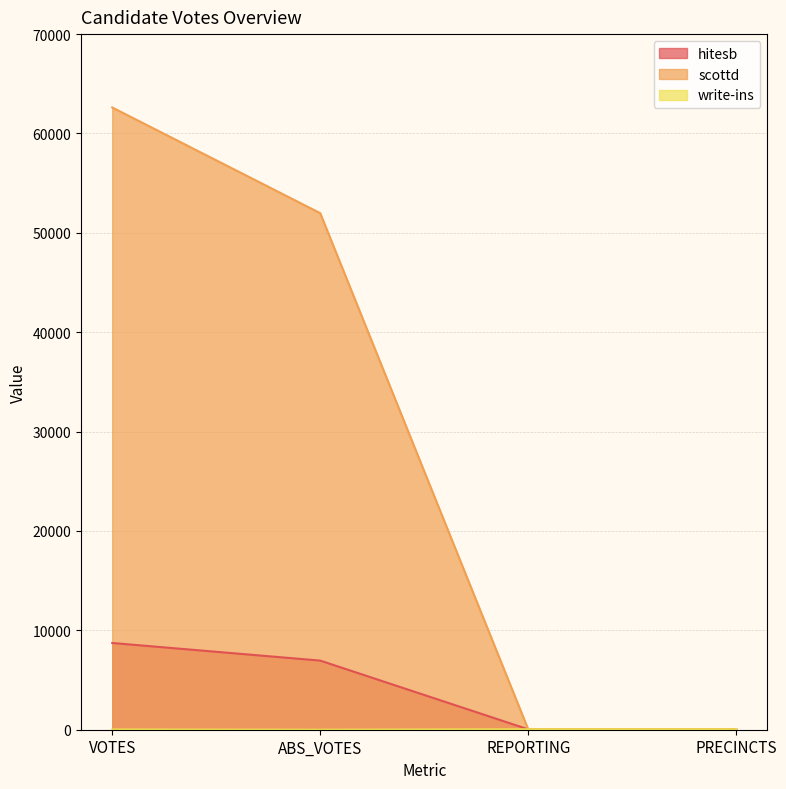

What is the value of the hitesb point at the 3rd from the left?

42